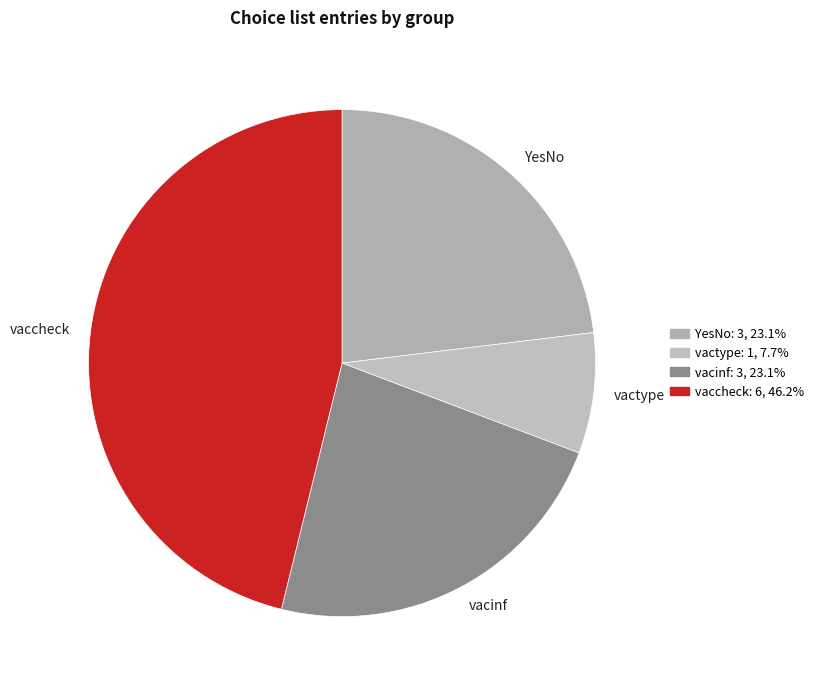

Between vaccheck and YesNo, which is larger?

vaccheck